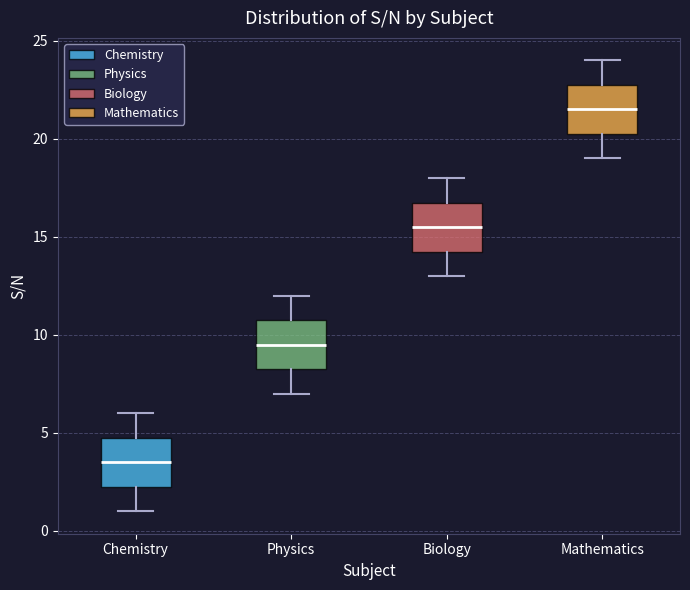

Where does the lower whisker of the box for Biology end on the y-axis? The values are not printed on the chart, so give them approximately, as read against the axis.

13.0